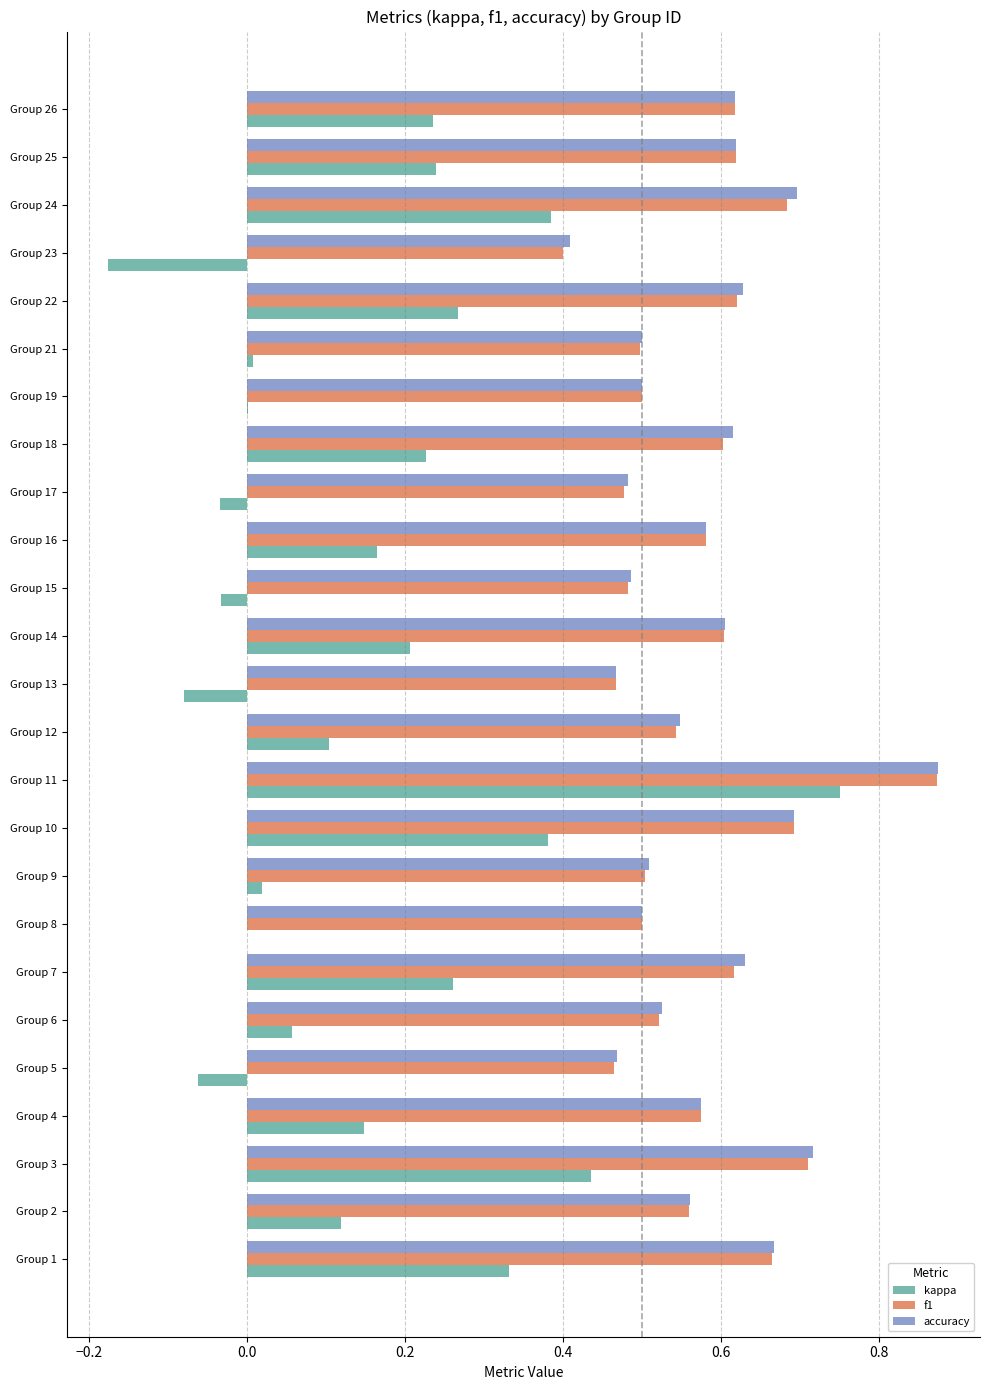

Count the accuracy values in the range 0 to 1.

25